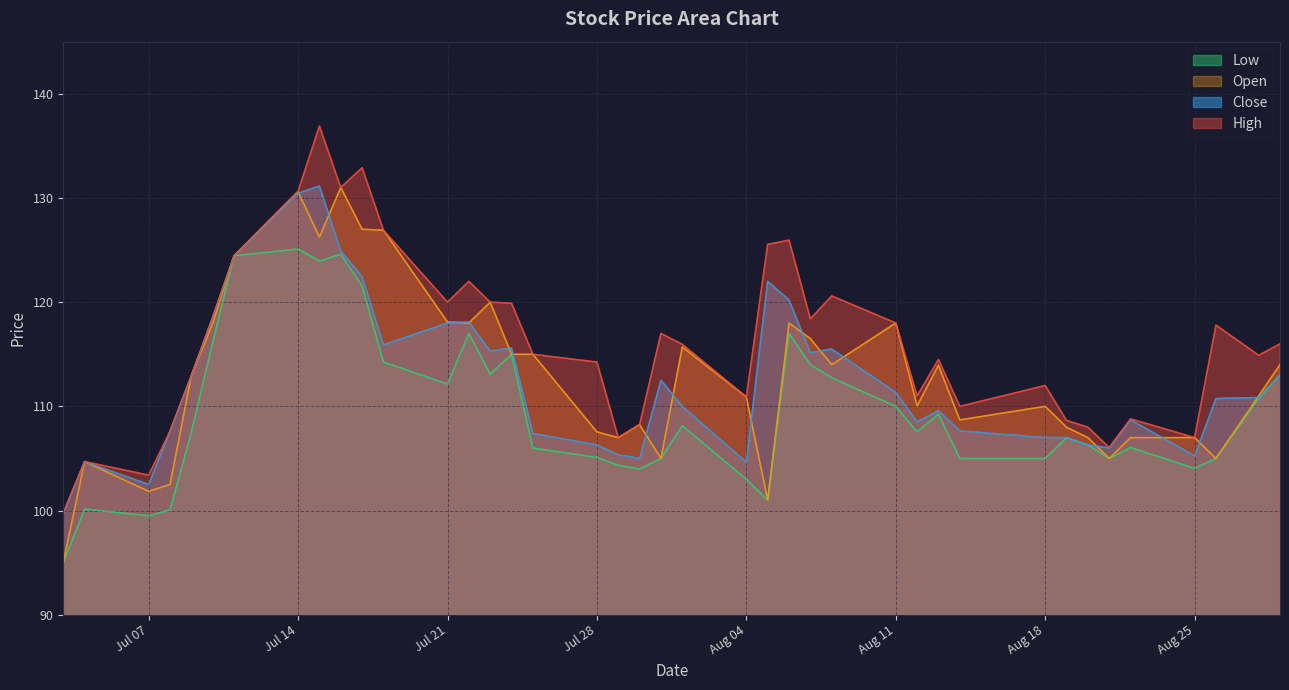

True or false: Open and Low intersect in this chart.

False